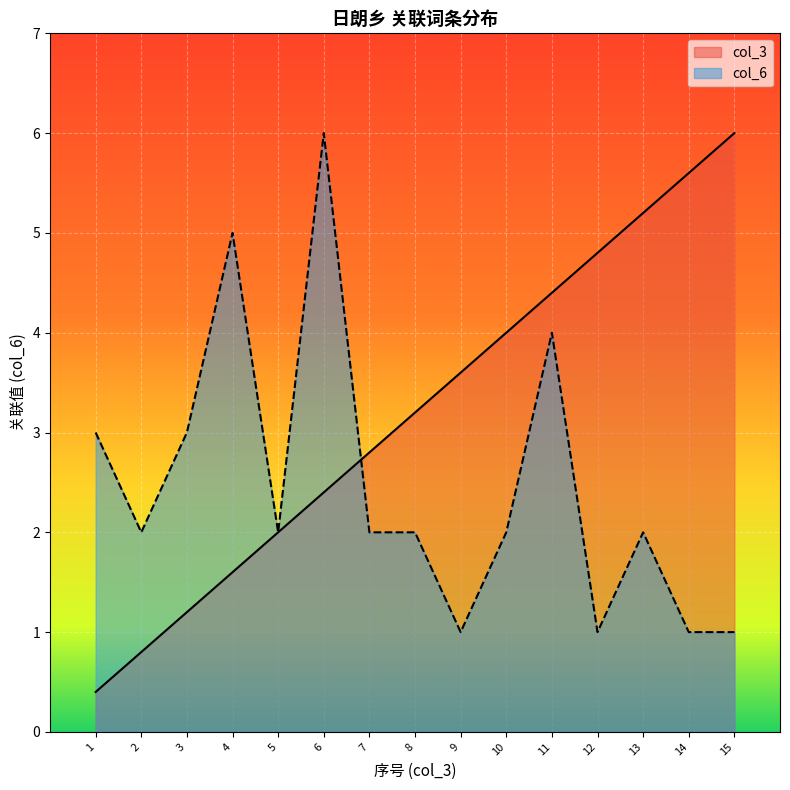

What is the sum of all col_6 values?

37.0